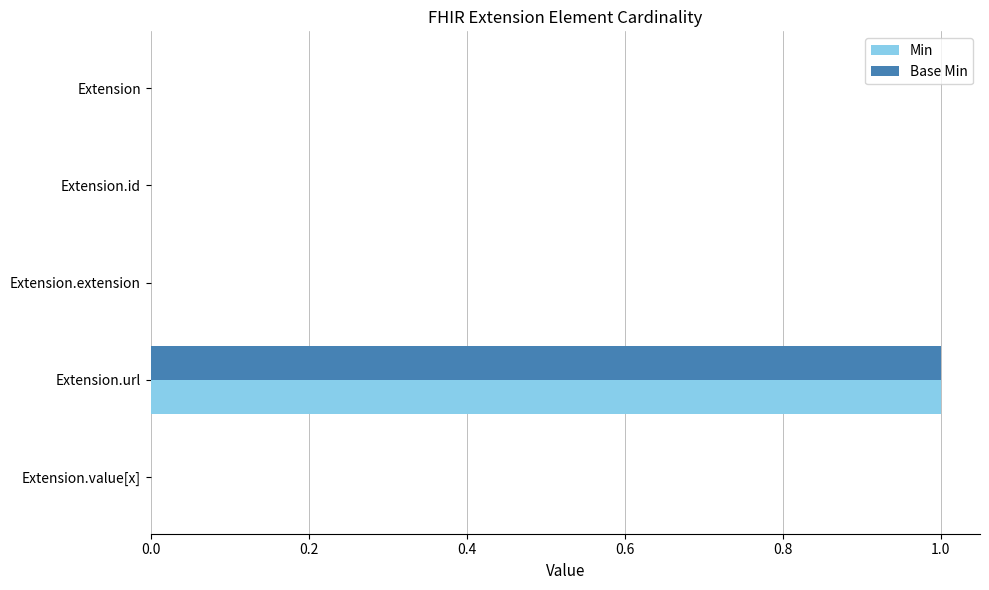

At which label does Base Min reach its peak?

Extension.url